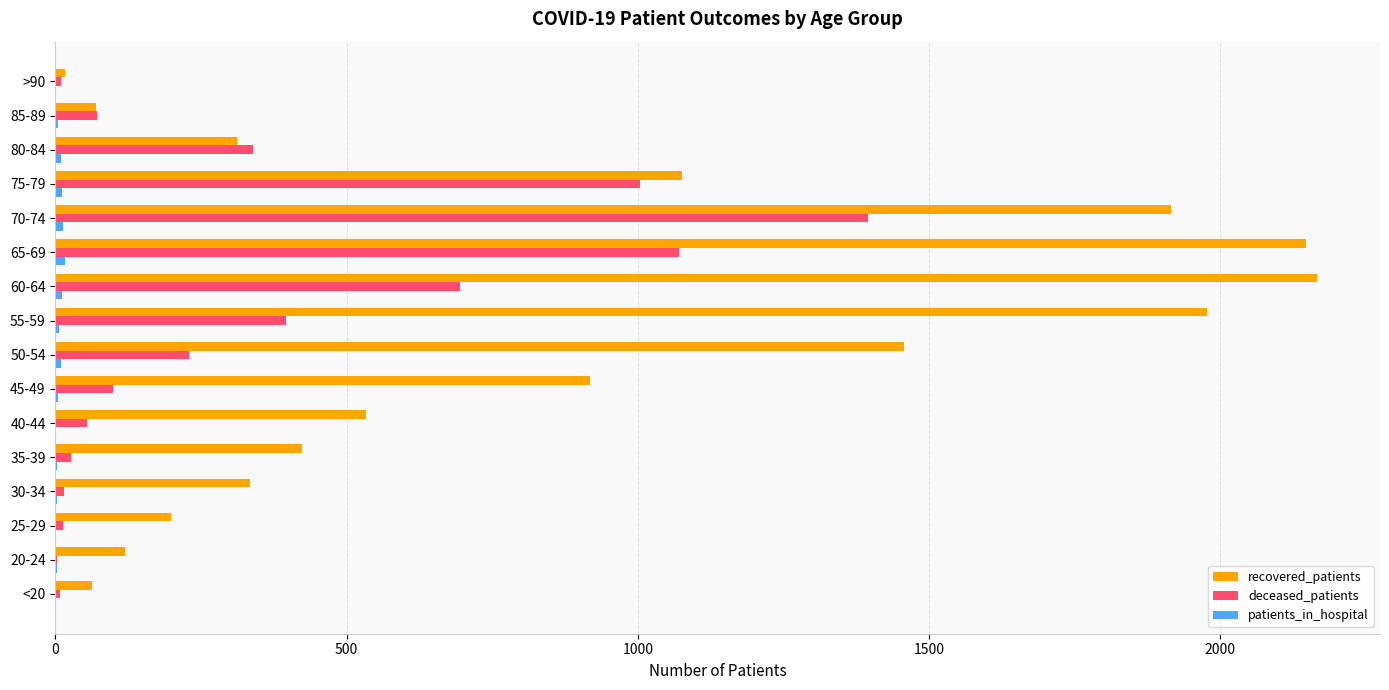

Between 30-34 and 40-44, which series saw the biggest shift?

recovered_patients